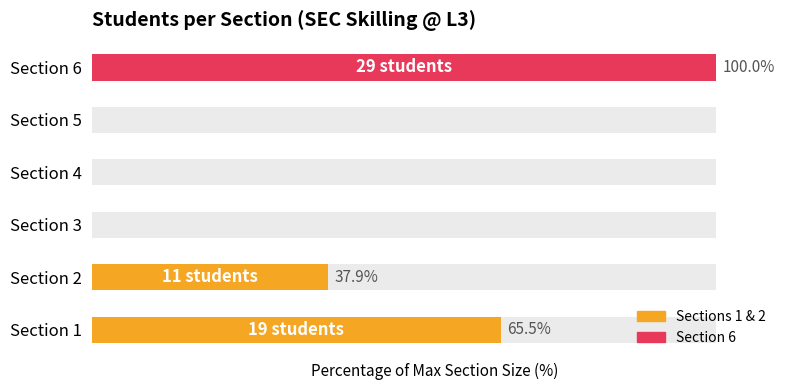

Are the bars grouped side by side (vs. stacked)?

No